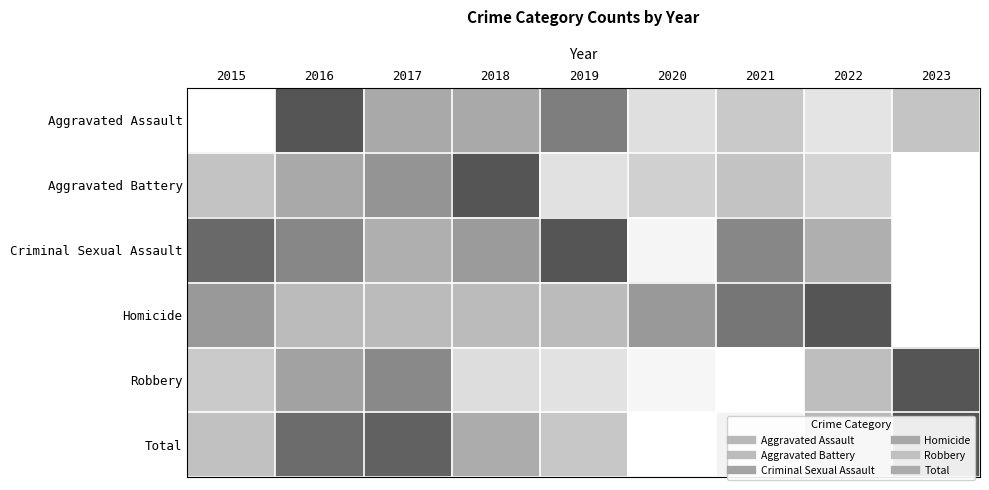

What is the total value across all series at 2022?

2.7